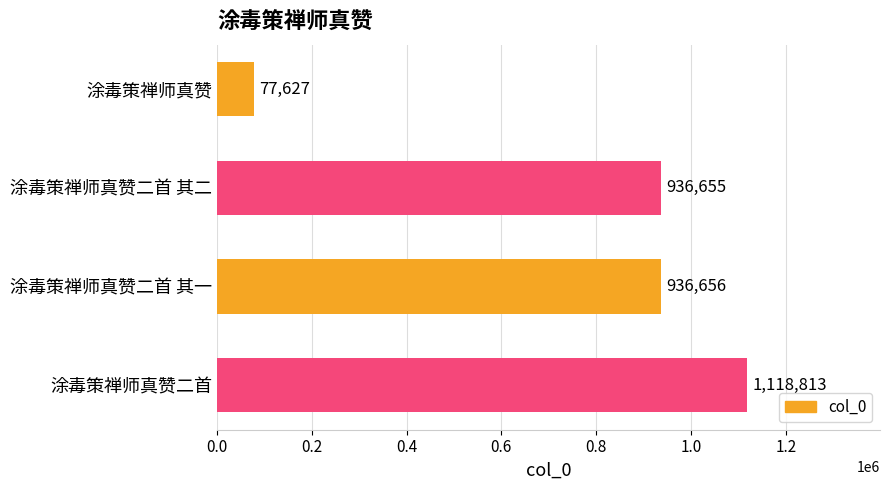

The chart shows a value of 77627 at 涂毒策禅师真赞. True or false?

True